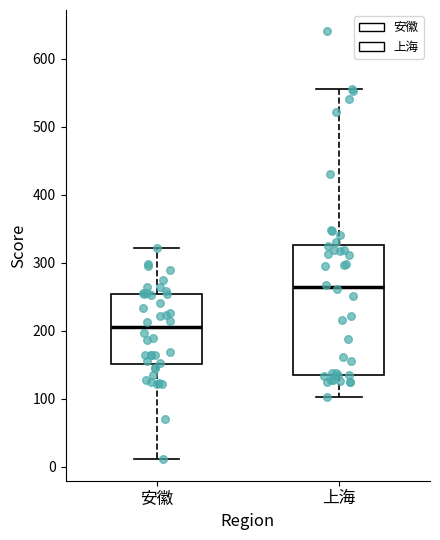

Reading left to right, transcribe this box plot: for each box, give where its median line is, the range the box spans, and where its two whiskers end, as read against the y-axis. The values are not printed on the chart, so give them approximately, as read against the axis.

安徽: median 210, box 150 to 250, whiskers 10 to 320
上海: median 260, box 140 to 330, whiskers 100 to 560